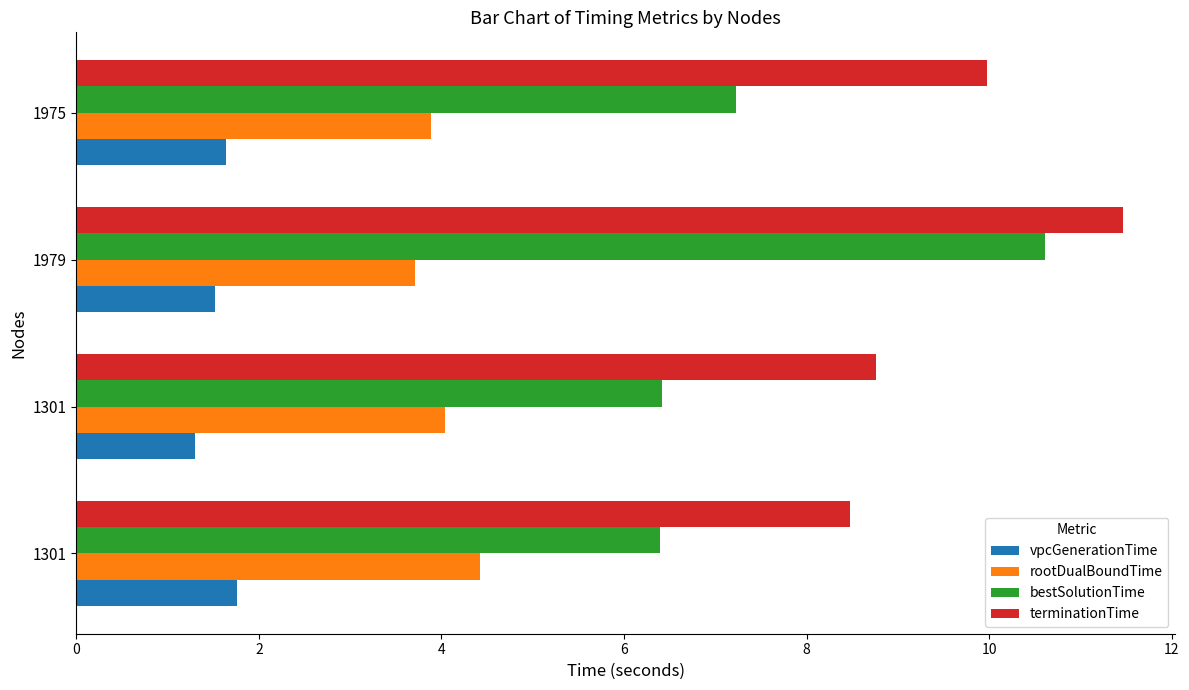

What is the value of the vpcGenerationTime bar at the 2nd from the left?

1.3